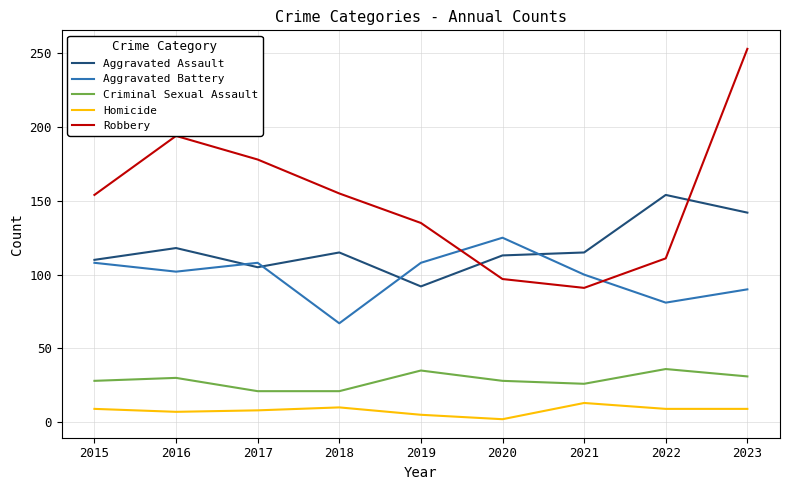

What is the average value of the Robbery series?

152